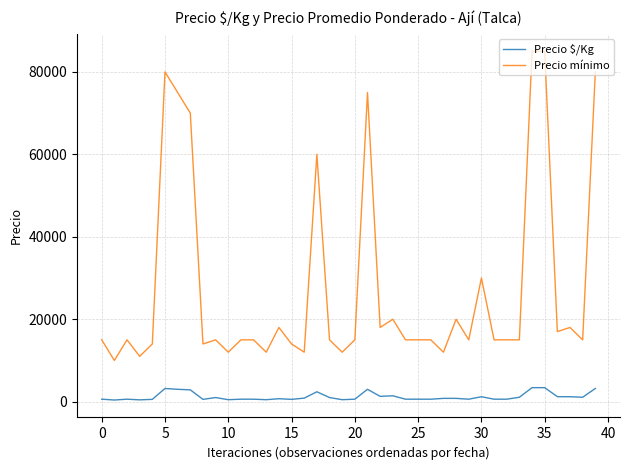

What is the greatest value displayed?

85000